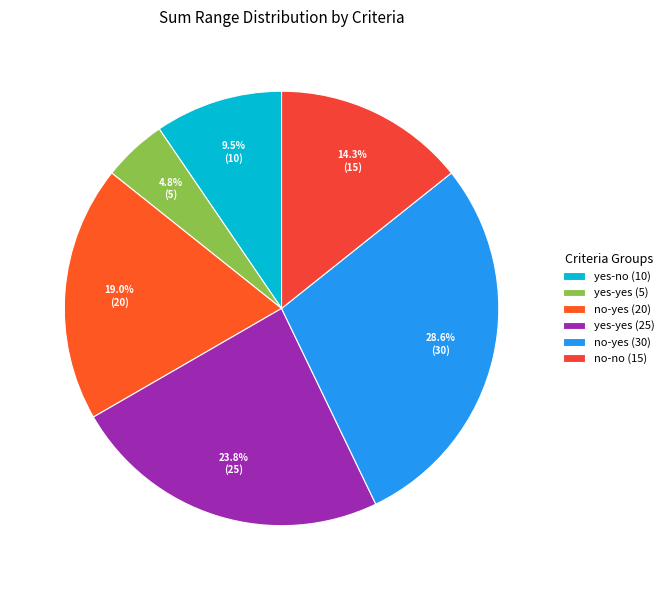

What is the largest slice in the pie chart?

no-yes (30)